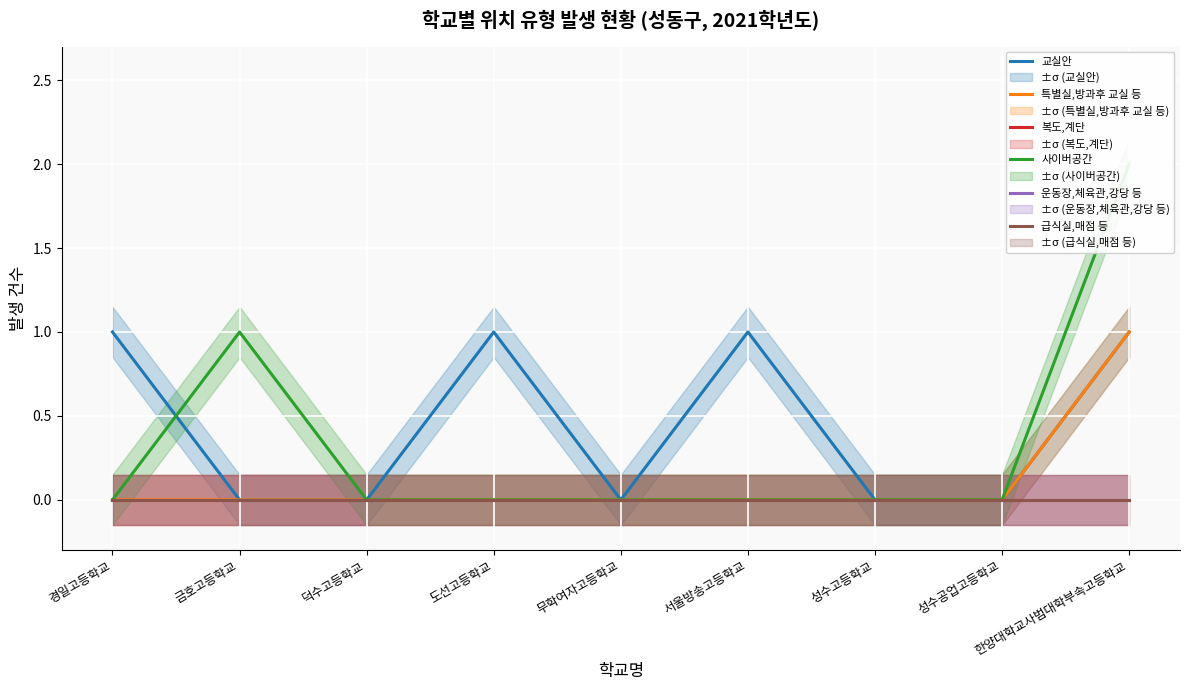

Reading right to left, what are all the values shown in this chart?

교실안: 1	0	0	1	0	1	0	0	1
특별실,방과후 교실 등: 1	0	0	0	0	0	0	0	0
복도,계단: 0	0	0	0	0	0	0	0	0
사이버공간: 2	0	0	0	0	0	0	1	0
운동장,체육관,강당 등: 0	0	0	0	0	0	0	0	0
급식실,매점 등: 0	0	0	0	0	0	0	0	0